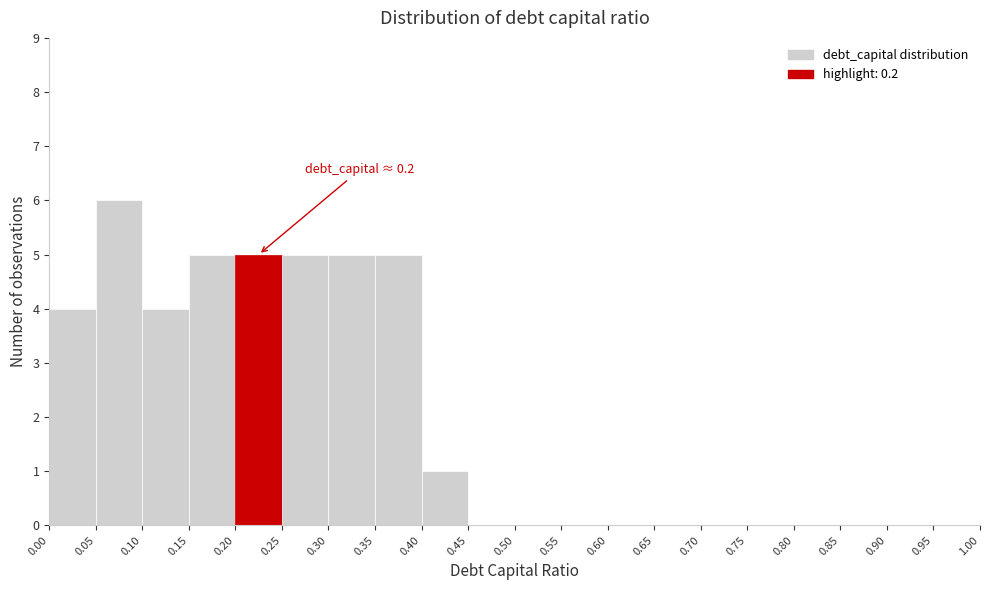

Which range on the x-axis has the tallest bar?

0.05 to 0.10